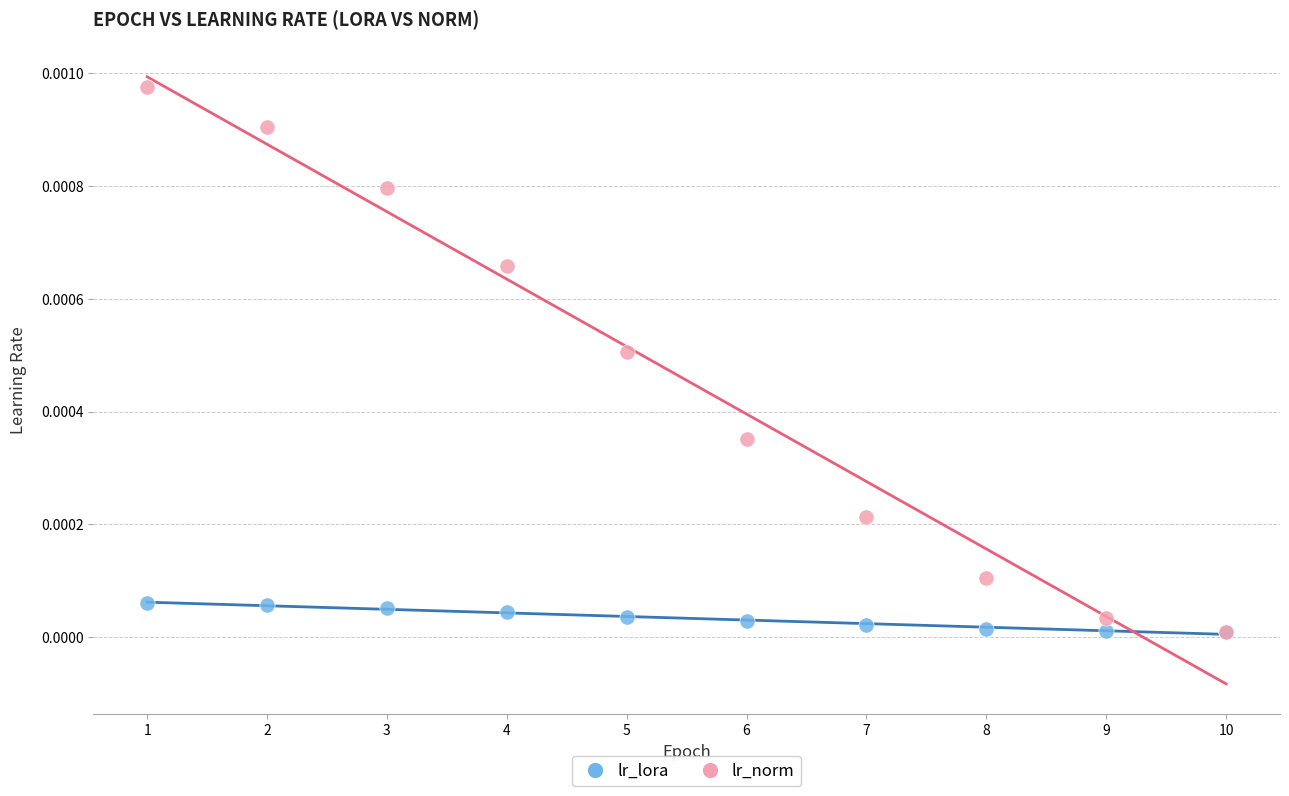

What are all the series names shown in the legend?

lr_lora, lr_norm